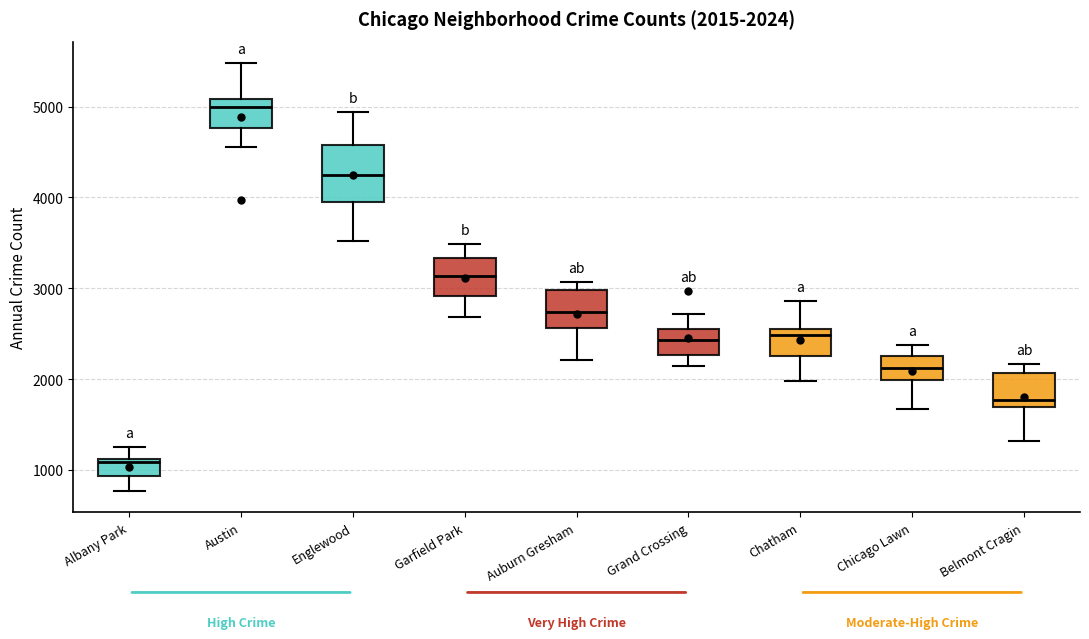

Which box's median line is the highest?

Austin